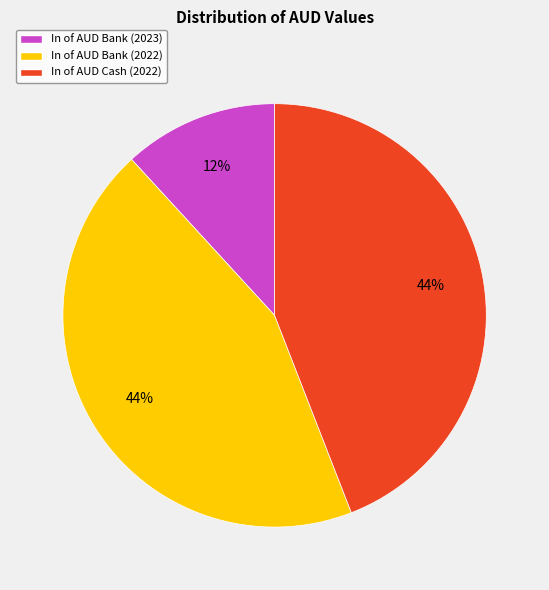

Is the sum of In of AUD Bank (2022) and In of AUD Cash (2022) greater than half?

Yes